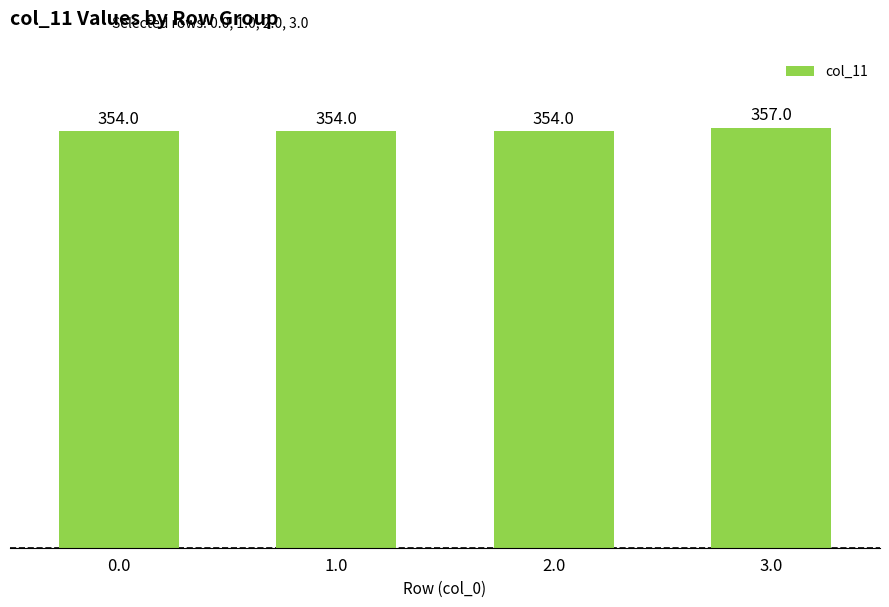

What is the difference between the maximum and second lowest values?

3.0